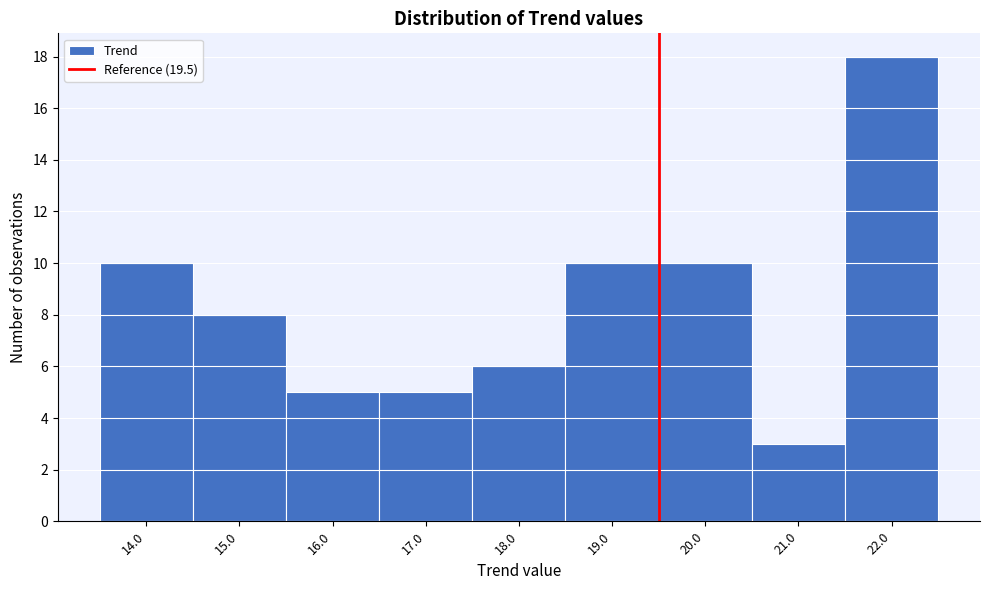

Over which range of the x-axis is the bar tallest?

21.5 to 22.5